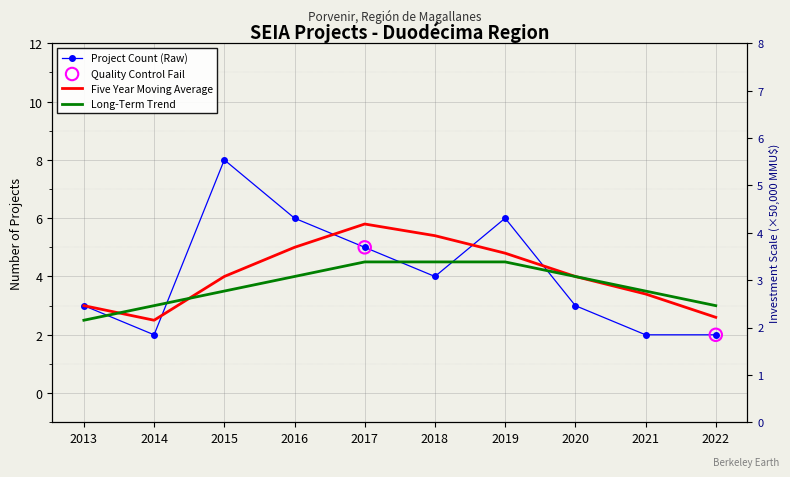

Which series has the largest Y range (max minus min)?

Project Count